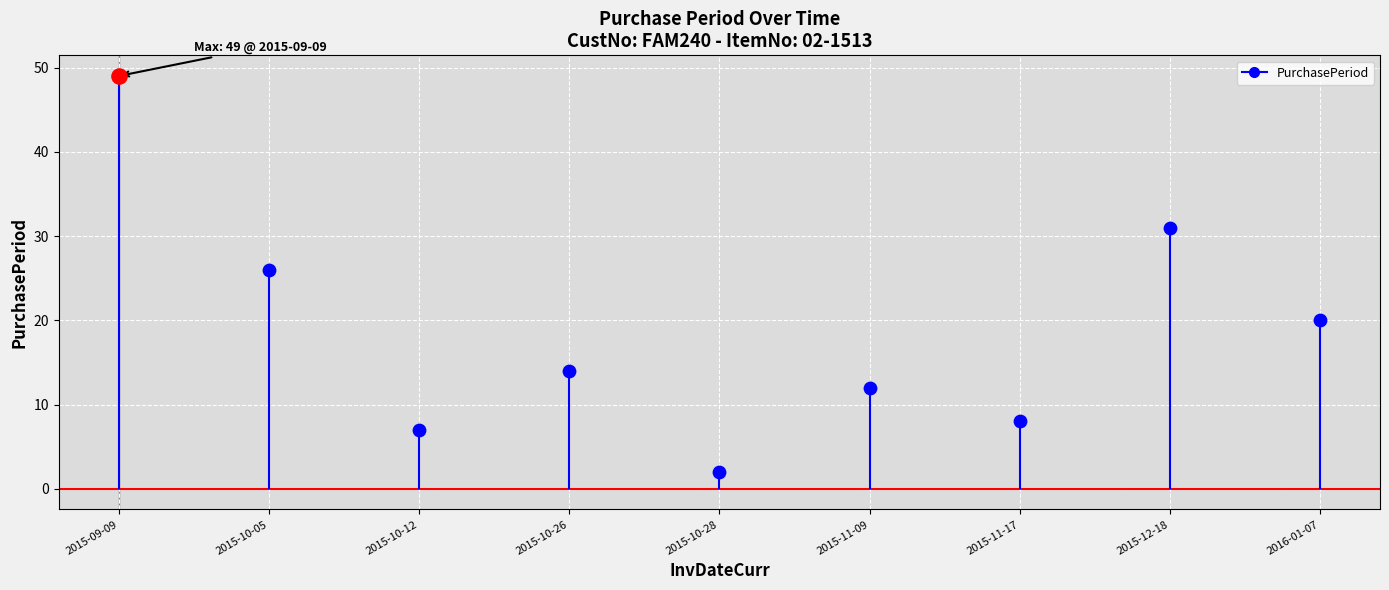

Which has a higher value, 2015-10-28 or 2015-11-17?

2015-11-17